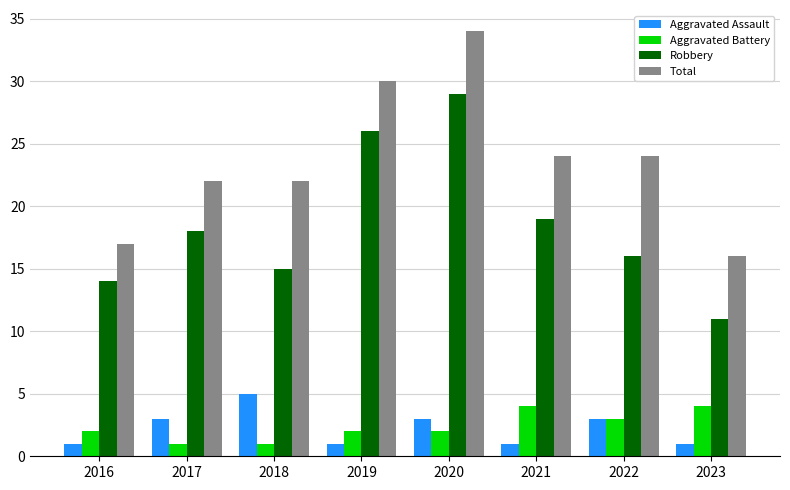

Reading left to right, extract all data points from this chart.

Aggravated Assault: 2016=1	2017=3	2018=5	2019=1	2020=3	2021=1	2022=3	2023=1
Aggravated Battery: 2016=2	2017=1	2018=1	2019=2	2020=2	2021=4	2022=3	2023=4
Robbery: 2016=14	2017=18	2018=15	2019=26	2020=29	2021=19	2022=16	2023=11
Total: 2016=17	2017=22	2018=22	2019=30	2020=34	2021=24	2022=24	2023=16